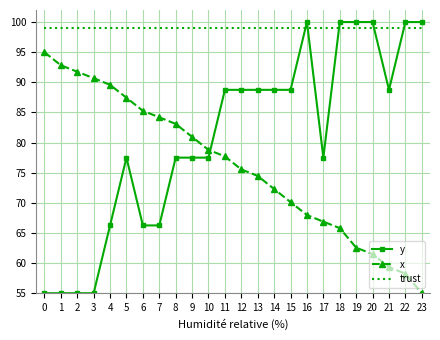

True or false: y has more than 0 interior local peaks.

True